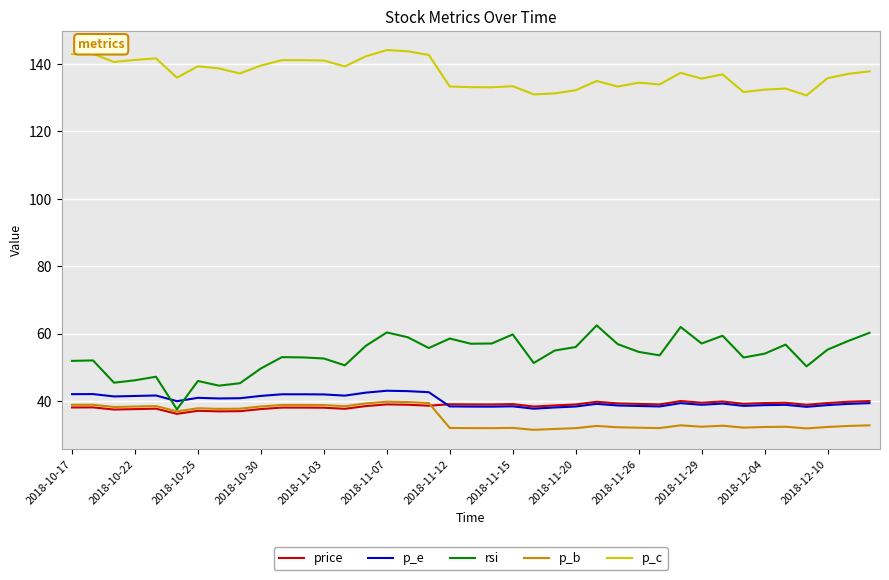

What is the lowest value of the p_c series?

130.7